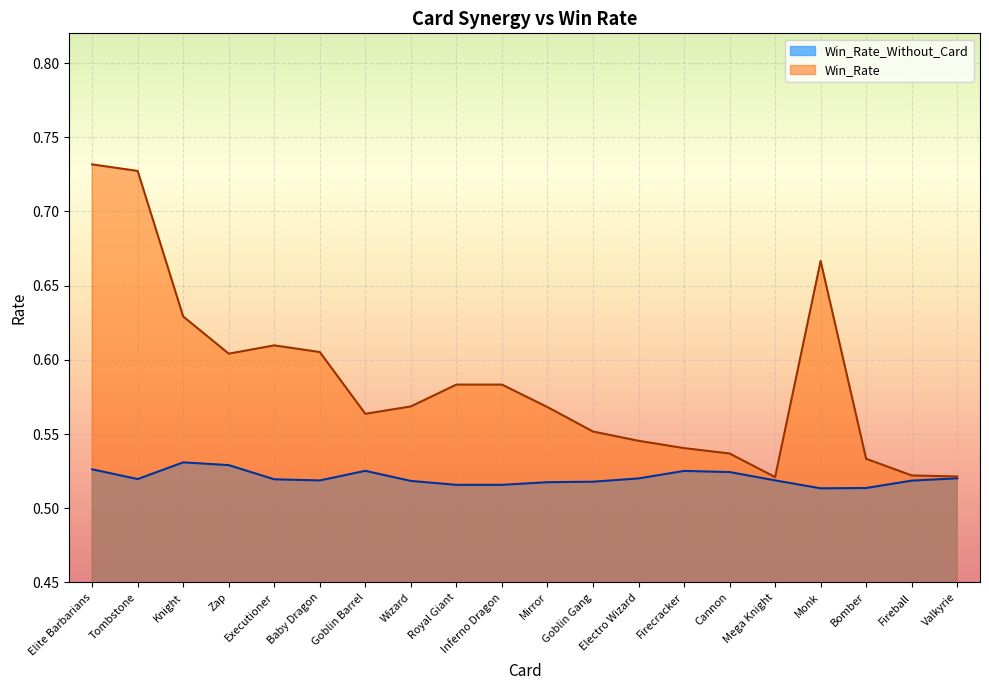

Does the chart display data point markers on the line(s)?

No